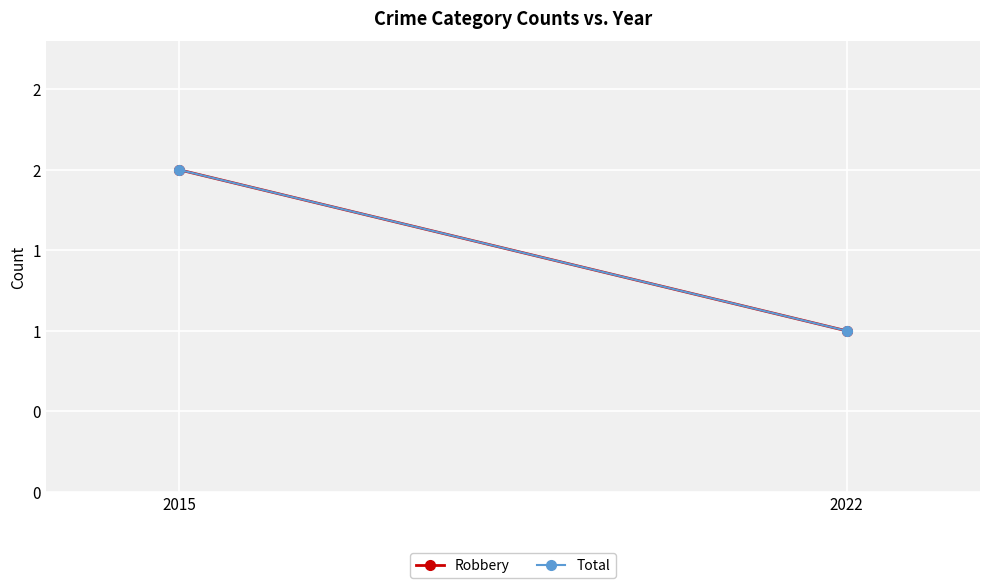

At 2022, list the series in order from smallest to largest.

Robbery, Total